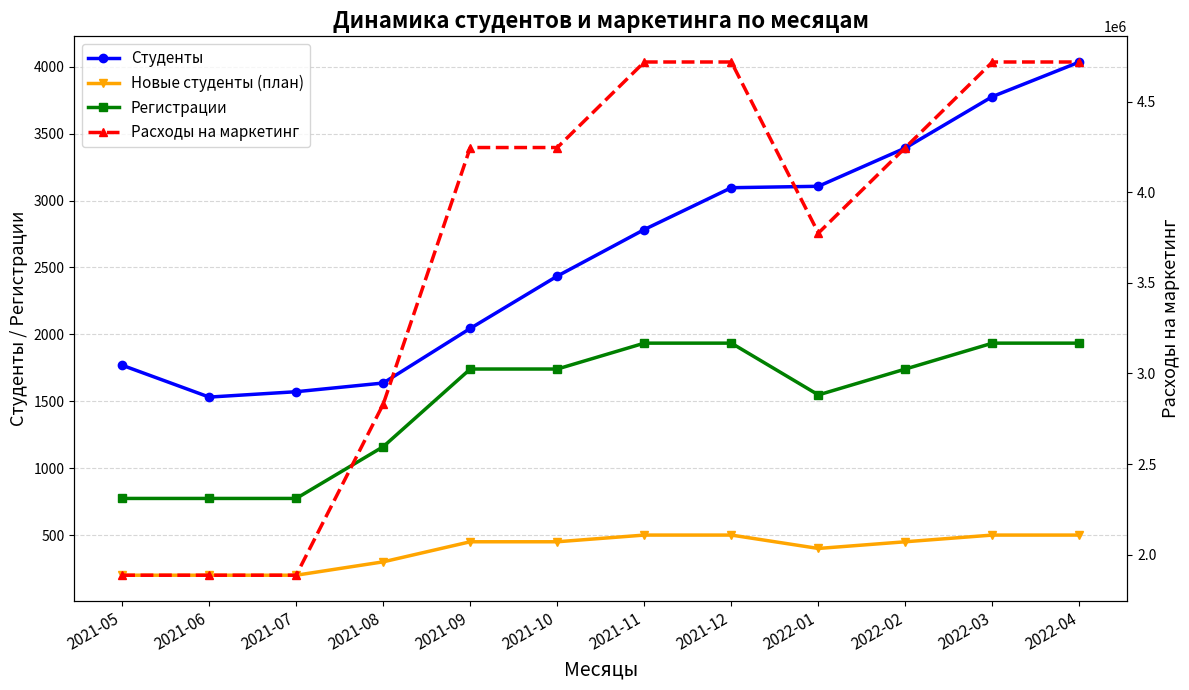

Reading left to right, transcribe all the data shown in this chart.

Студенты: 2021-05=1769.3	2021-06=1531.3	2021-07=1571.4	2021-08=1636.4	2021-09=2044.4	2021-10=2435.6	2021-11=2783.6	2021-12=3096.1	2022-01=3106.7	2022-02=3393.3	2022-03=3777.3	2022-04=4035.7
Новые студенты (план): 2021-05=200.0	2021-06=200.0	2021-07=200.0	2021-08=300.0	2021-09=450.0	2021-10=450.0	2021-11=500.0	2021-12=500.0	2022-01=400.0	2022-02=450.0	2022-03=500.0	2022-04=500.0
Регистрации: 2021-05=773.8	2021-06=773.8	2021-07=773.8	2021-08=1160.7	2021-09=1741.0	2021-10=1741.0	2021-11=1934.4	2021-12=1934.4	2022-01=1547.6	2022-02=1741.0	2022-03=1934.4	2022-04=1934.4
Расходы на маркетинг: 2021-05=1887273.5	2021-06=1887273.5	2021-07=1887273.5	2021-08=2830910.2	2021-09=4246365.3	2021-10=4246365.3	2021-11=4718183.7	2021-12=4718183.7	2022-01=3774547.0	2022-02=4246365.3	2022-03=4718183.7	2022-04=4718183.7